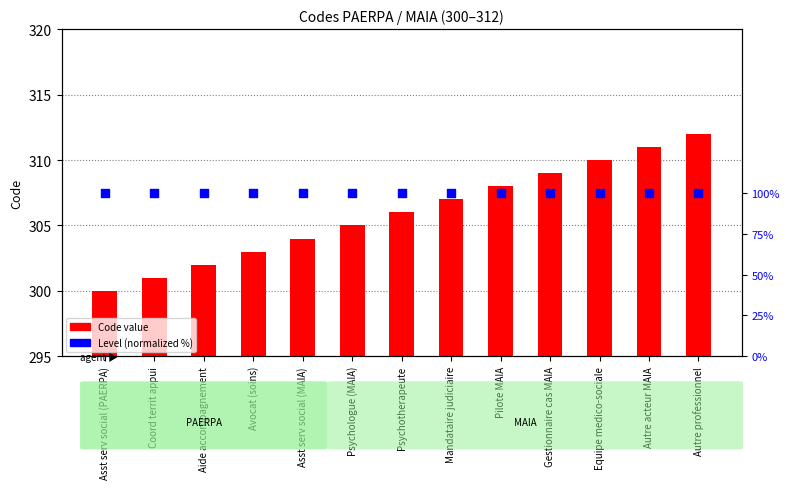

Which series has the largest Y range (max minus min)?

Code value